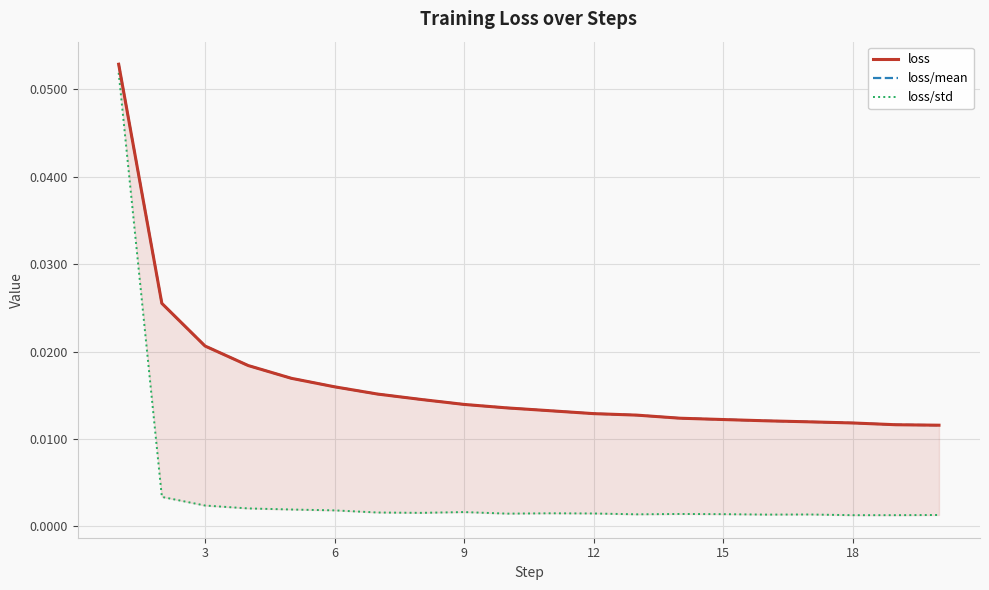

The loss/std series shows 0.0 at 18. True or false?

True